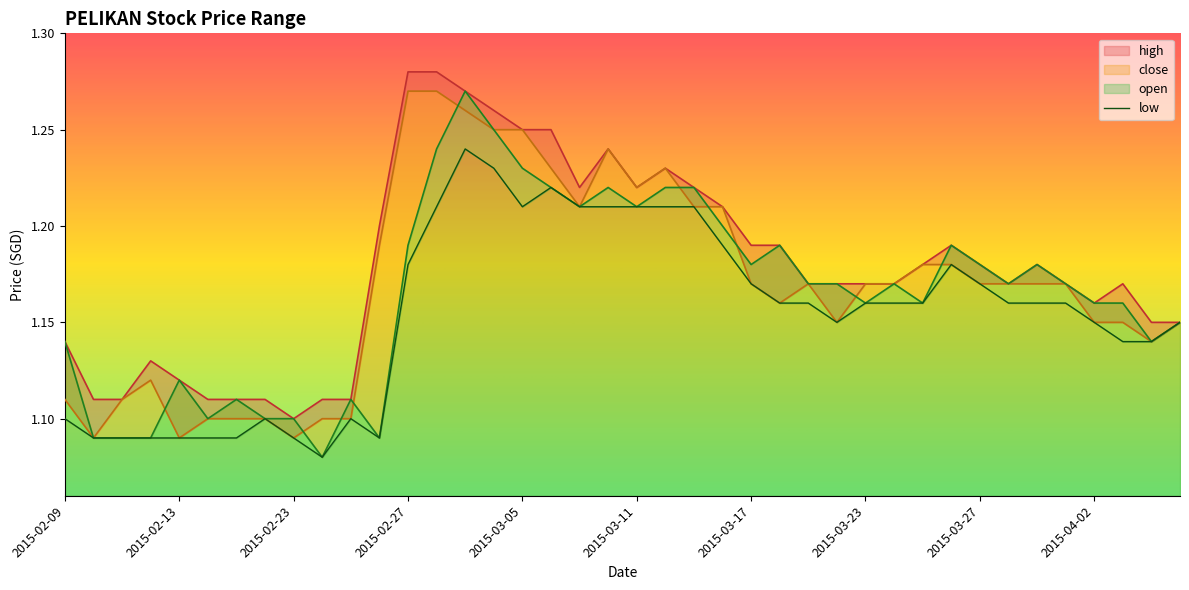

How many distinct data groups are displayed?

4